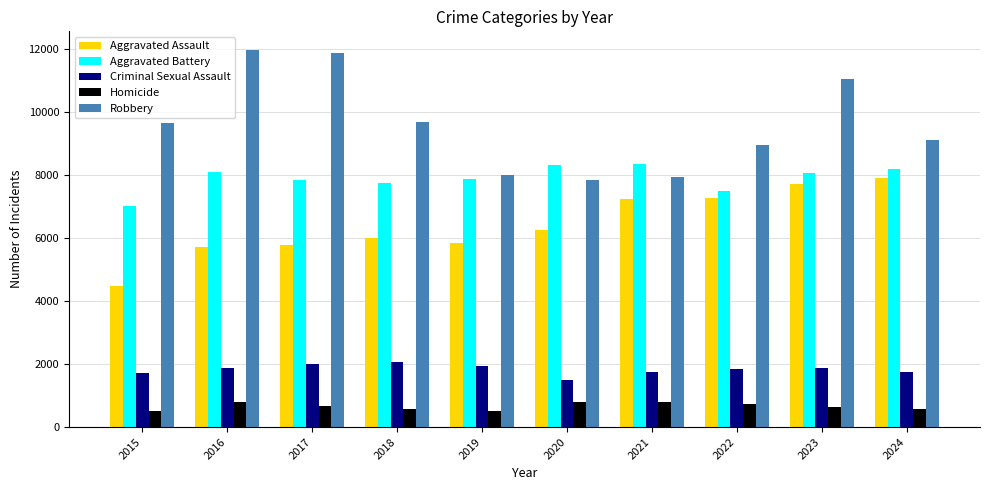

What is the highest value of the Aggravated Assault series?

7901